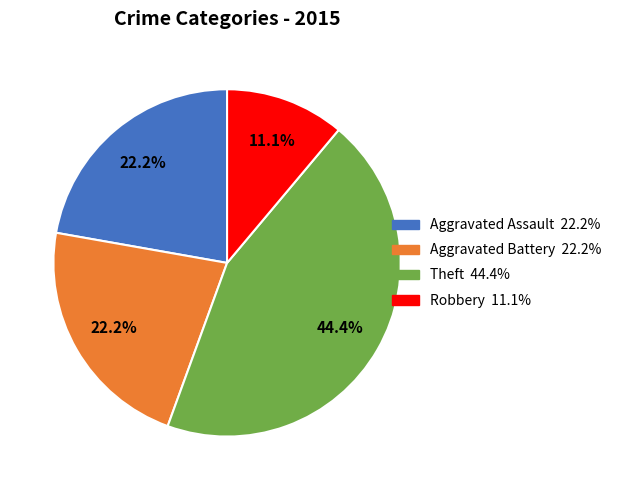

To the nearest percent, what portion does Aggravated Assault represent?

22%